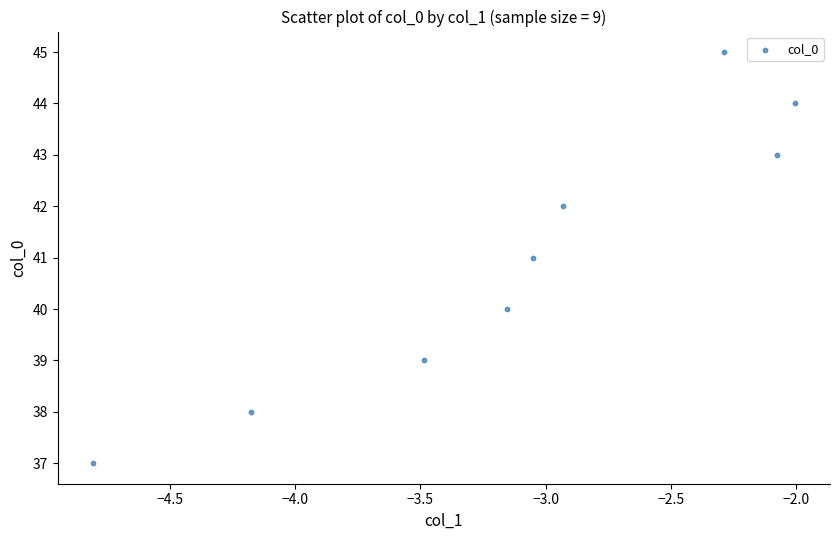

What is the average Y value?

41